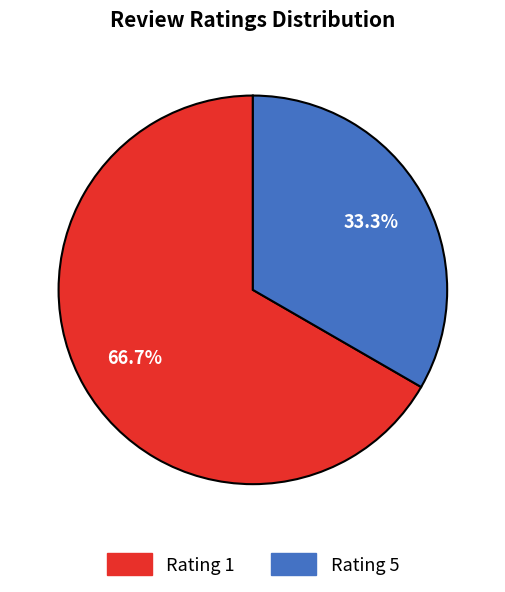

Does any single category account for the majority?

Yes